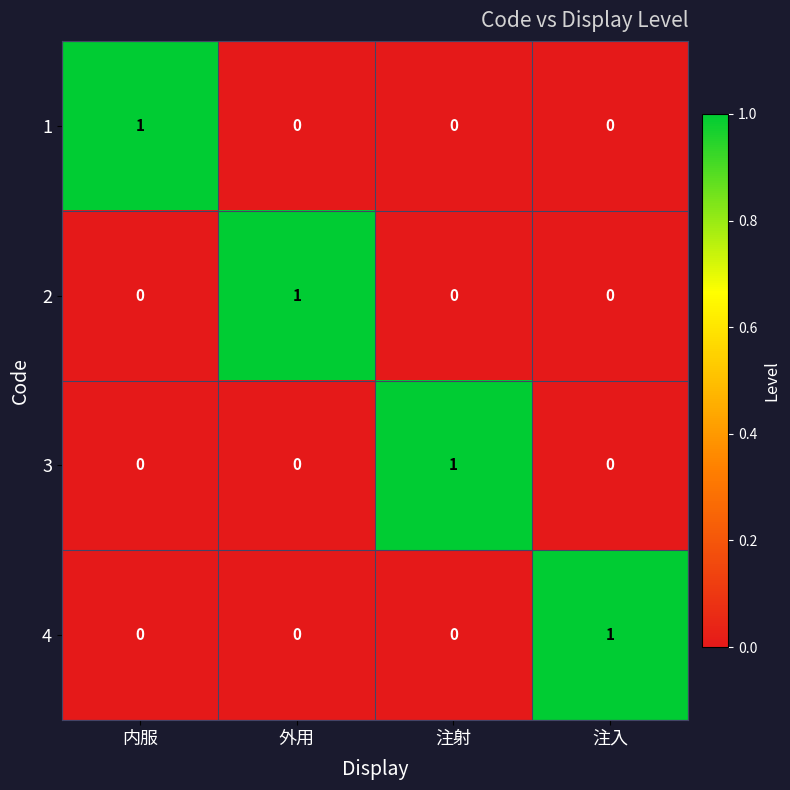

At how many categories does at least one series exceed 0?

4